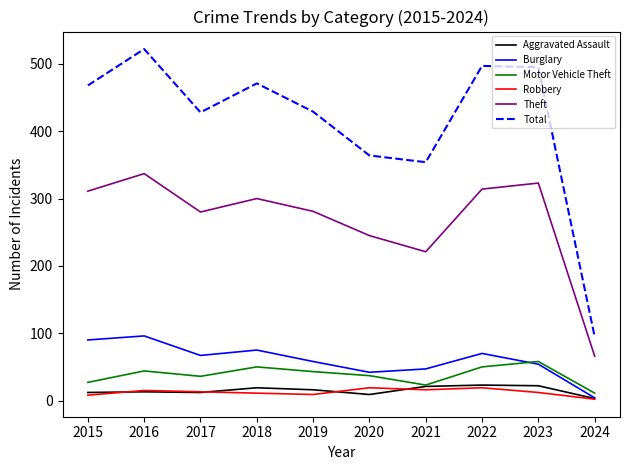

What is the average value of the Total series?

412